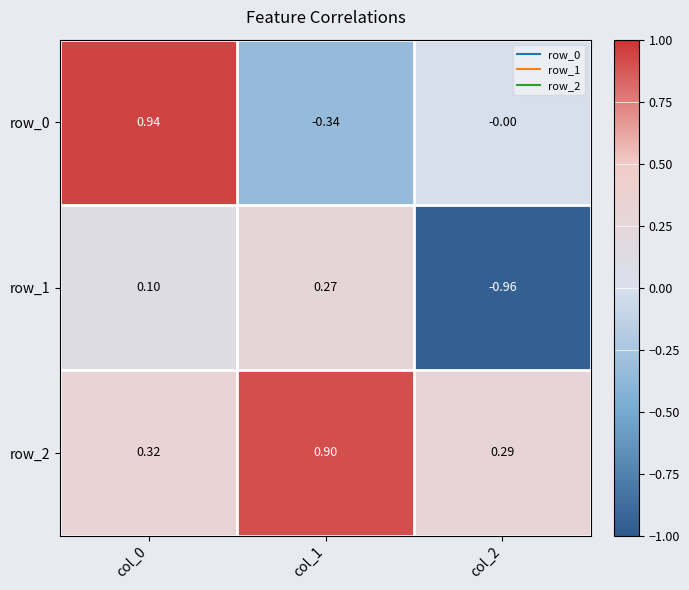

Is the value of row_0 at col_1 greater than the value of row_1 at col_1?

No